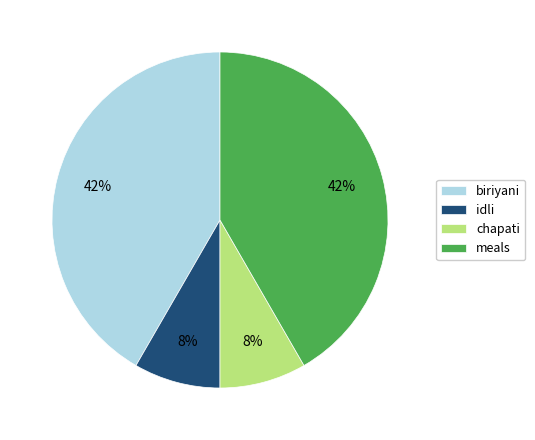

Does idli account for over 50% of the chart?

No